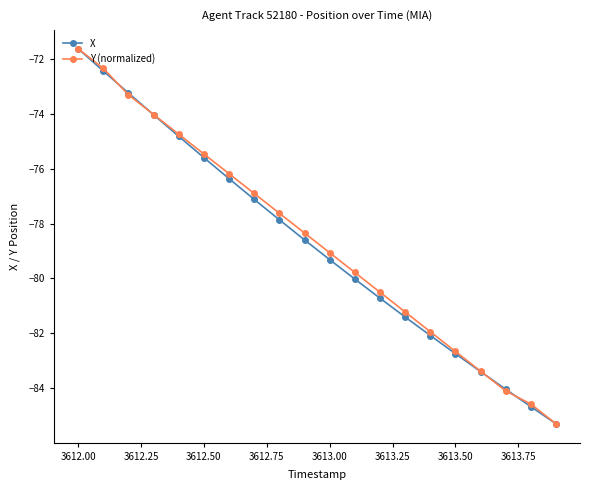

What is the lowest value of the X series?

-85.3